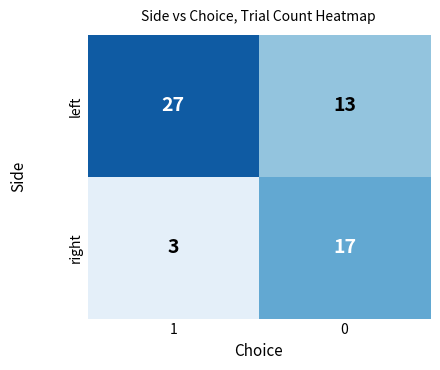

What is the spread (max minus min) of values at 1?

24